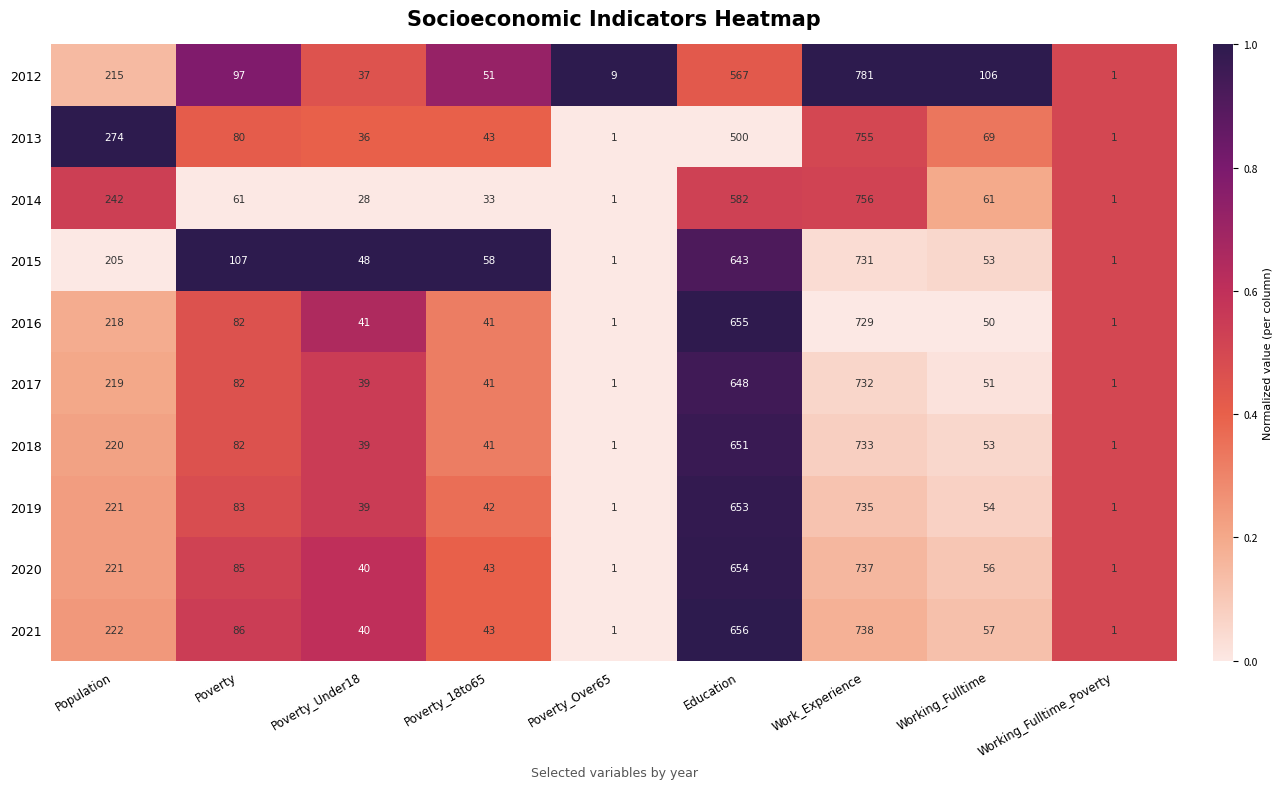

What is the difference between the 2020 values at Working_Fulltime_Poverty and Population?

220